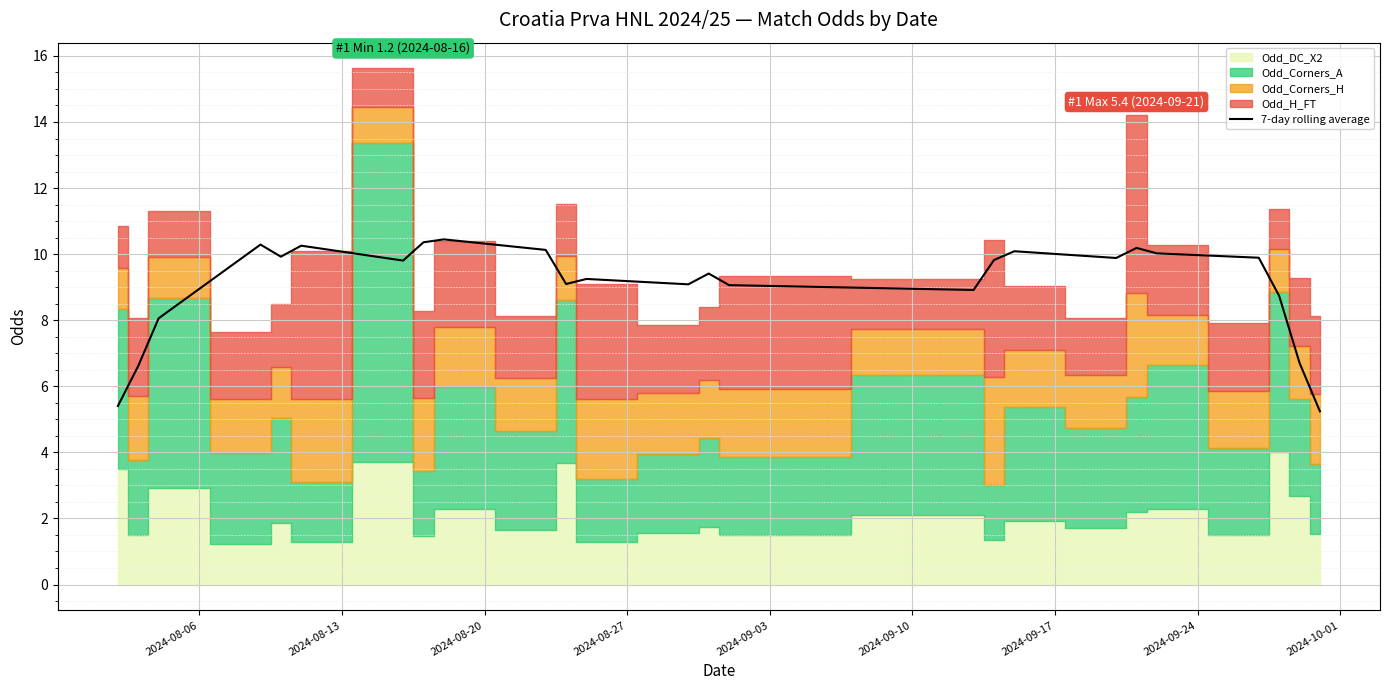

What is the value of the 19th point from the left?

9.9